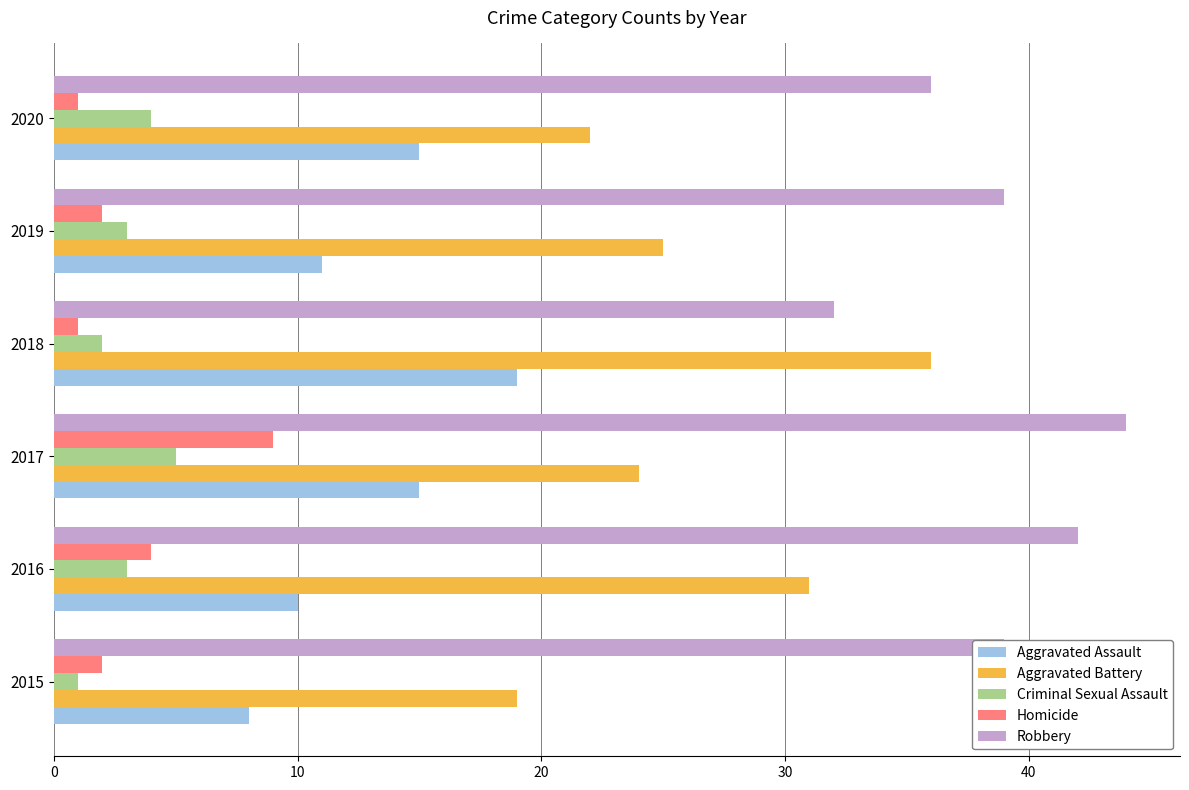

What is the average value of the Criminal Sexual Assault series?

3